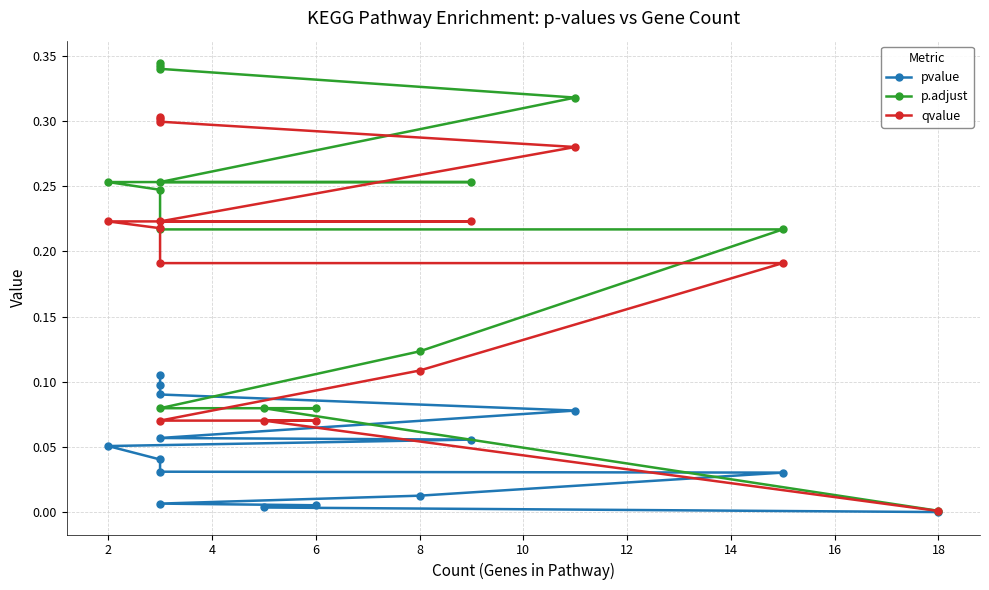

What is the sum of the qvalue values at 14 and 11?

0.5